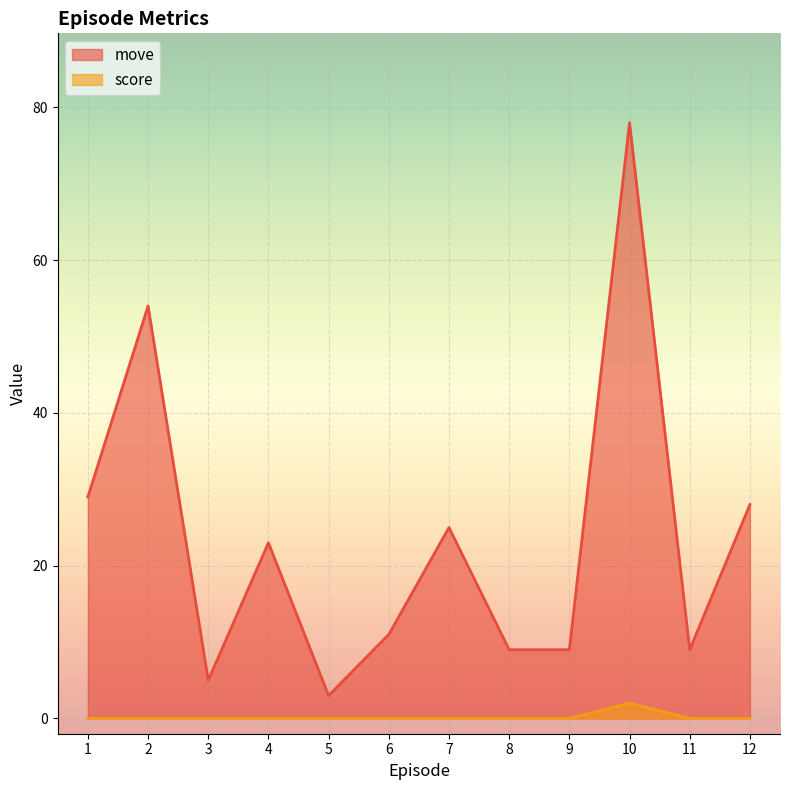

What is the difference between the second highest and minimum values in the move series?

51